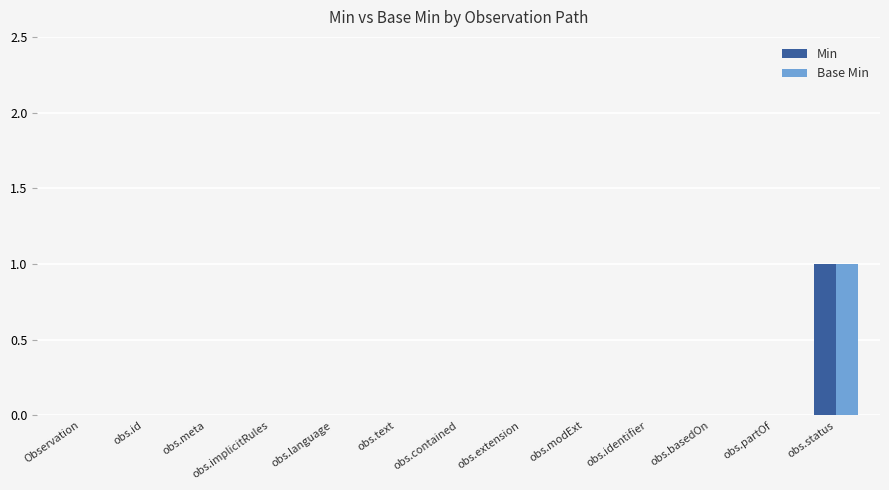

At which category is the sum across all series the highest?

obs.status